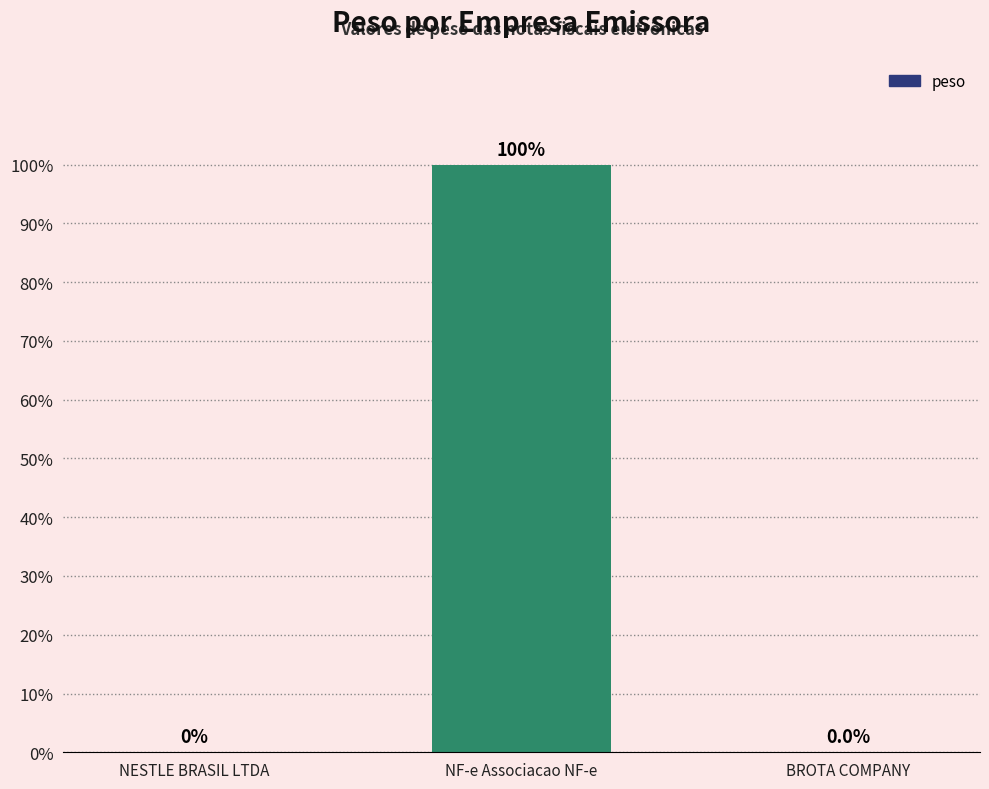

What is the change in value from NF-e Associacao NF-e to BROTA COMPANY?

-100.0